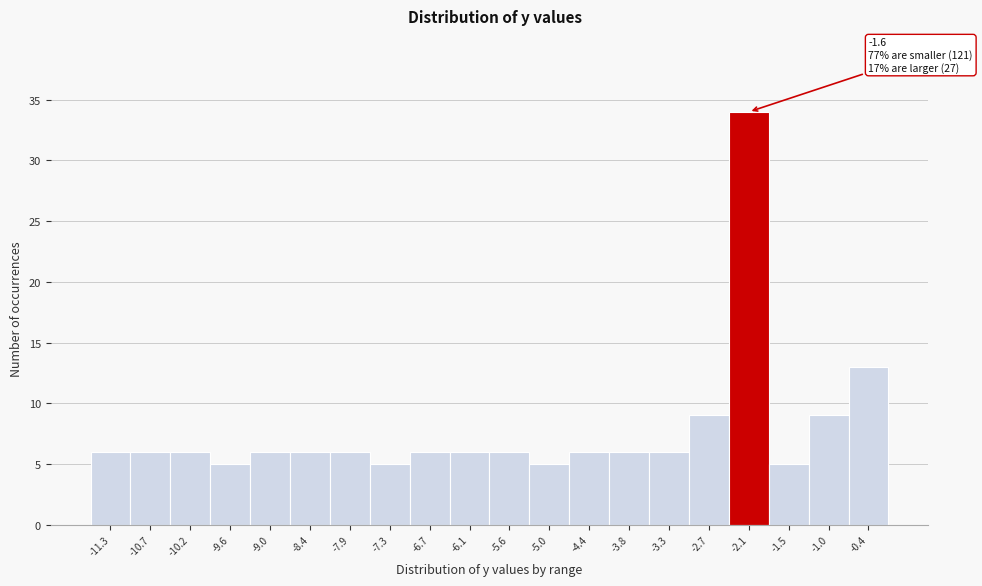

Reading left to right, list all the values displayed in this chart.

-11.3=6	-10.7=6	-10.2=6	-9.6=5	-9.0=6	-8.4=6	-7.9=6	-7.3=5	-6.7=6	-6.1=6	-5.6=6	-5.0=5	-4.4=6	-3.8=6	-3.3=6	-2.7=9	-2.1=34	-1.5=5	-1.0=9	-0.4=13